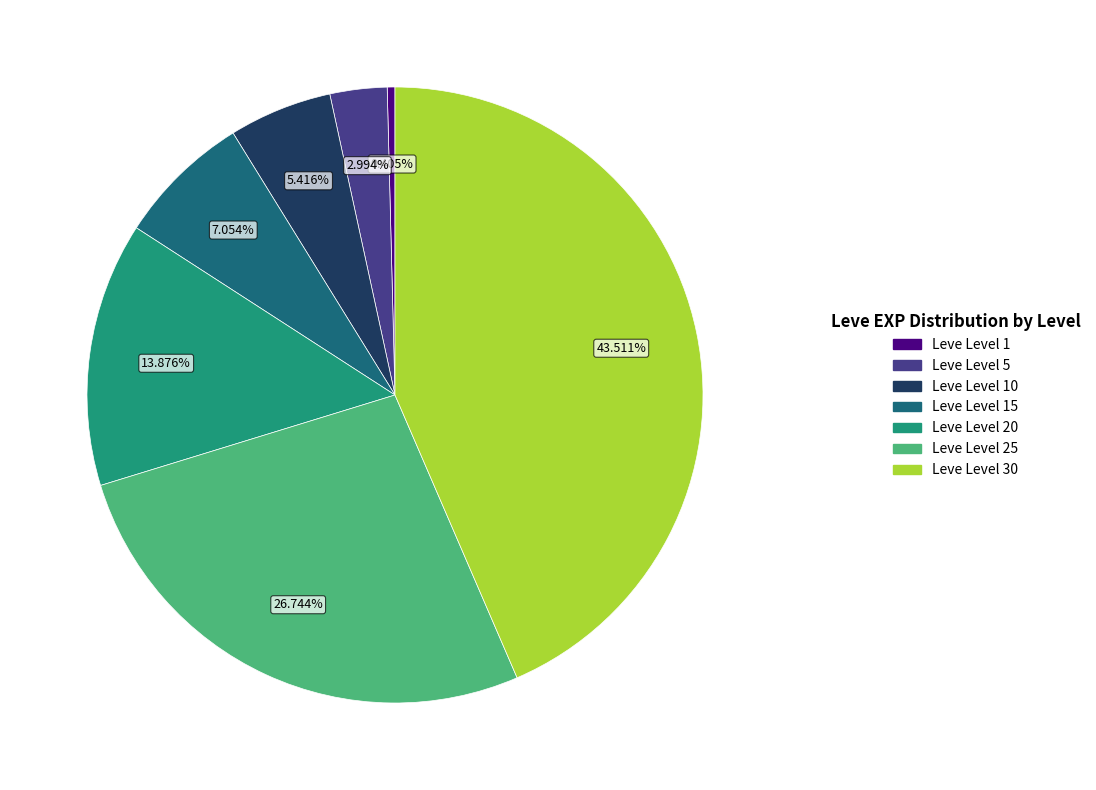

To the nearest percent, what percentage of the pie is Leve Level 5?

3%